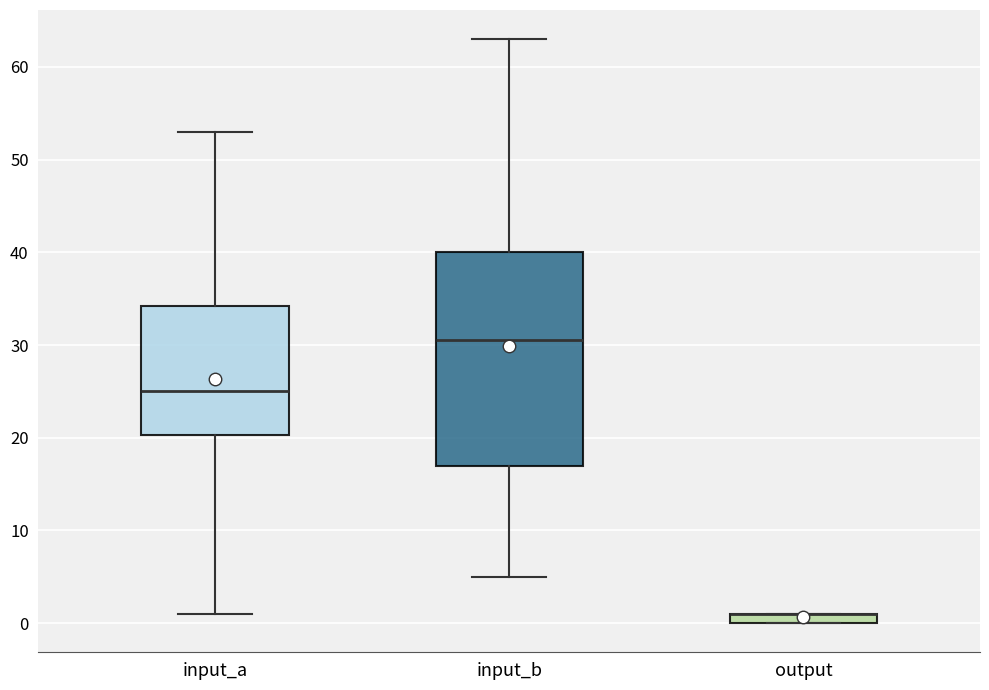

Which box is the tallest, from its lower edge to its upper edge?

input_b